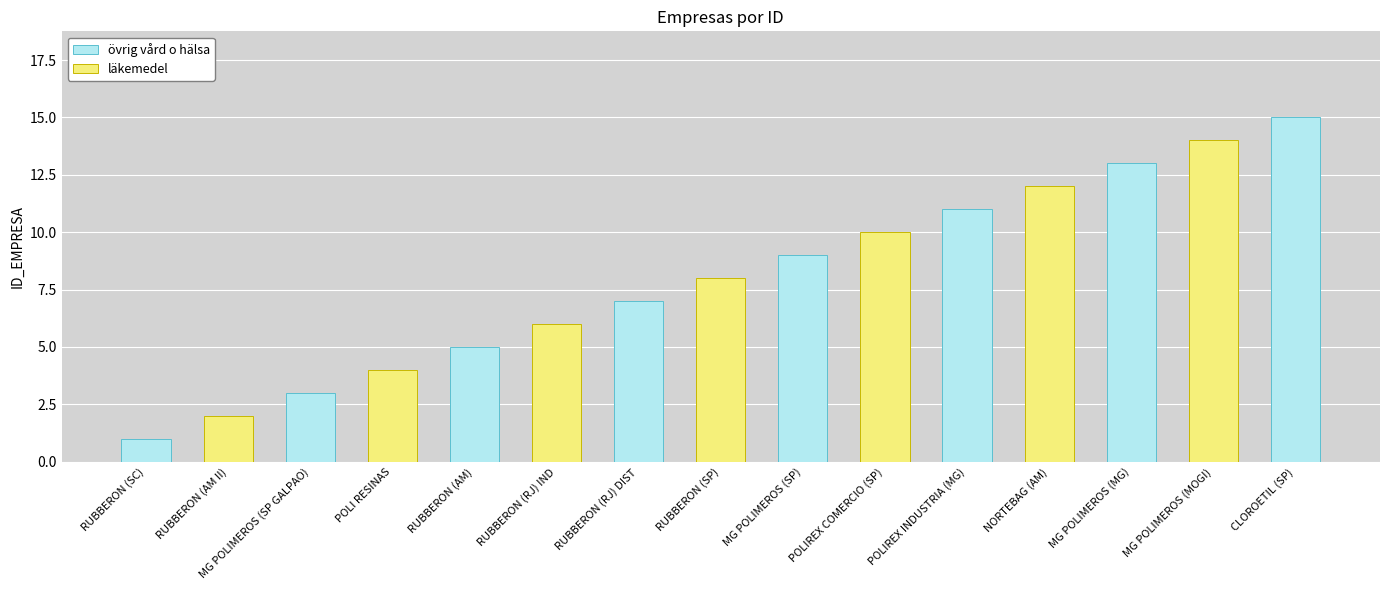

What is the difference between the highest and lowest values at CLOROETIL (SP)?

15